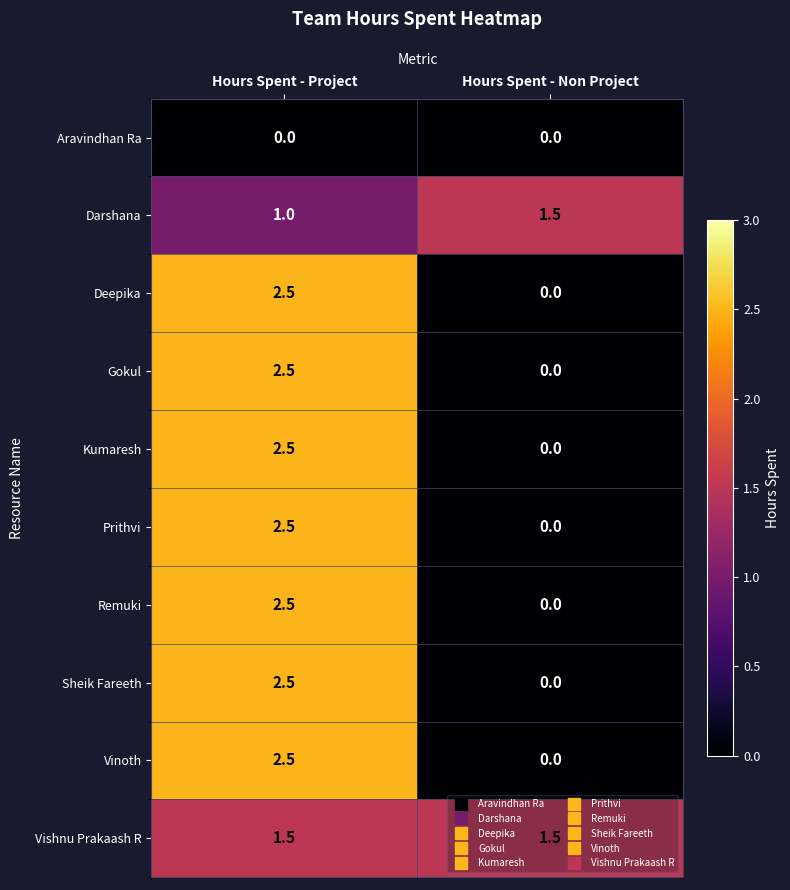

Where is Kumaresh nearest to the value 1?

Hours Spent - Non Project